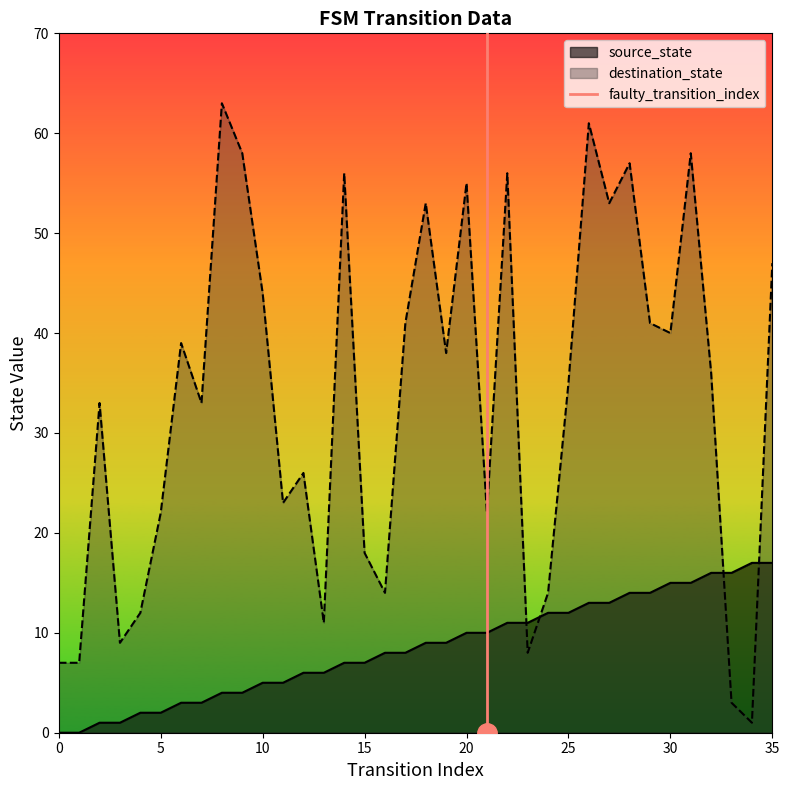

Count the values in the range 0 to 1.

2